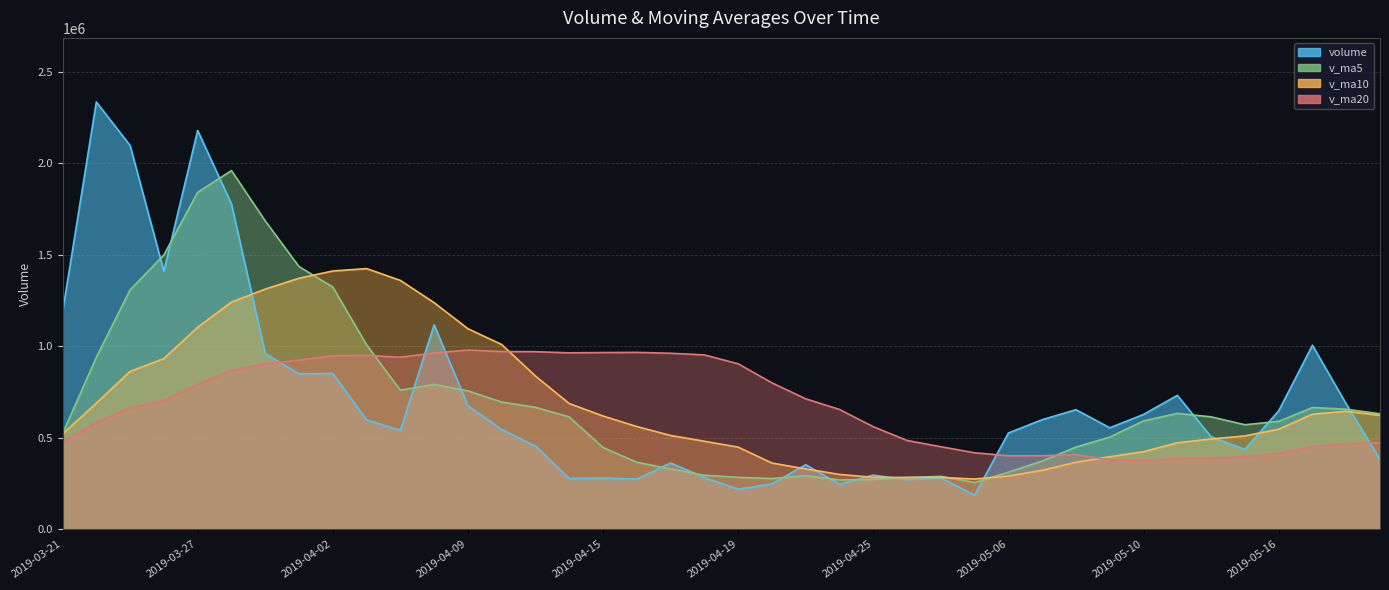

Read the v_ma10 value at 2019-05-20.

644434.1